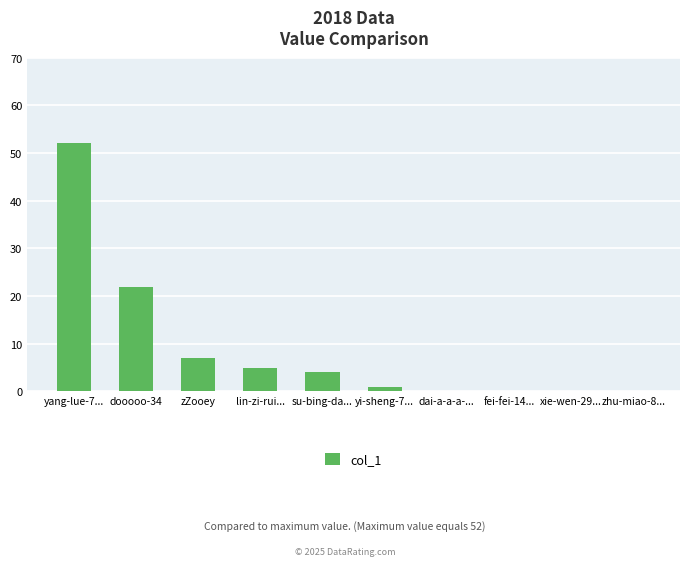

What is the sum of all values?

91